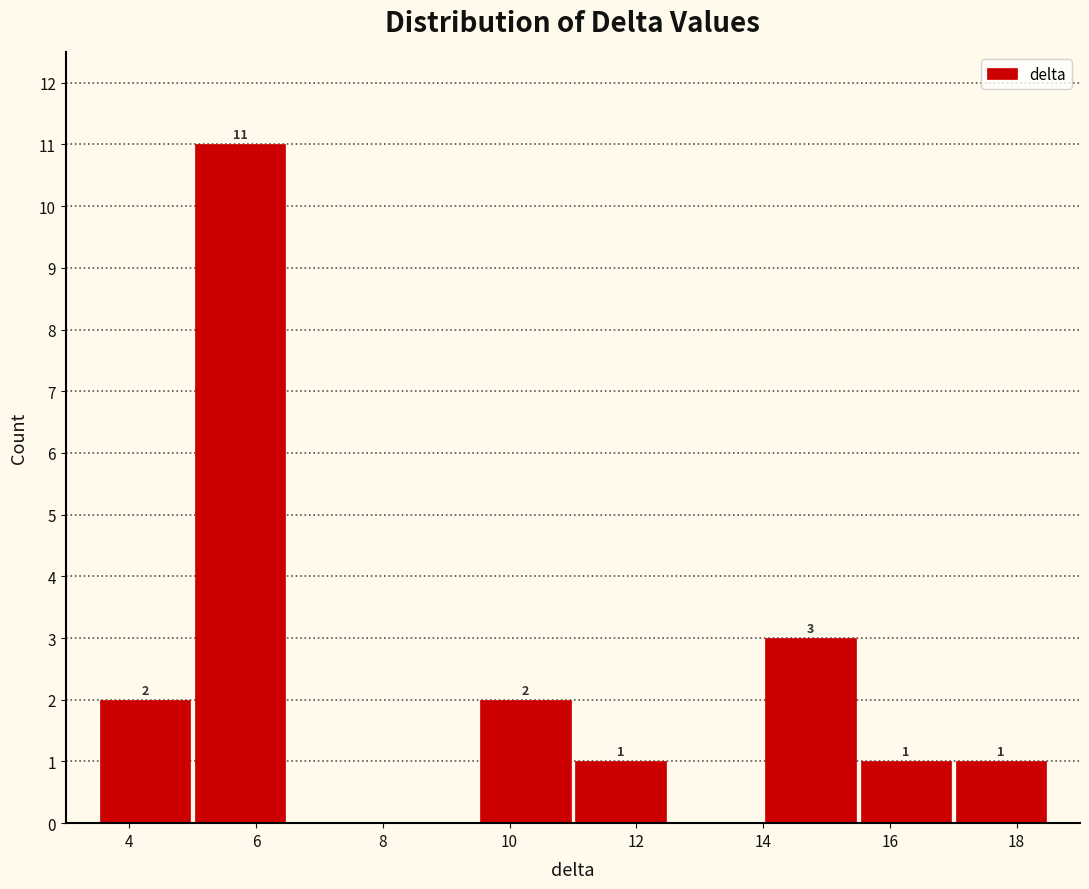

Which range on the x-axis has the tallest bar?

5.0 to 6.5